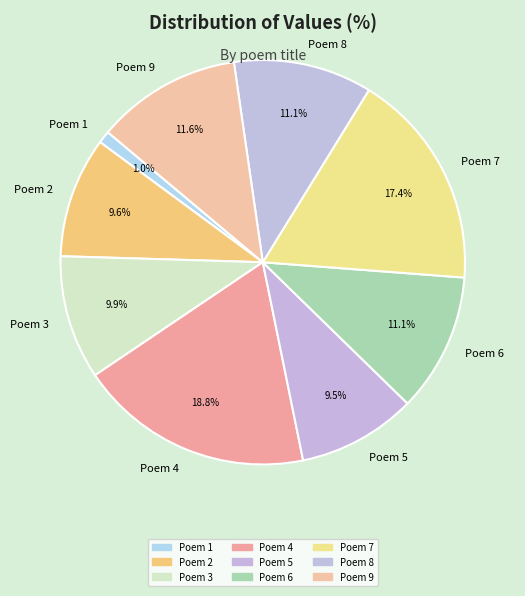

Between Poem 9 and Poem 4, which is larger?

Poem 4